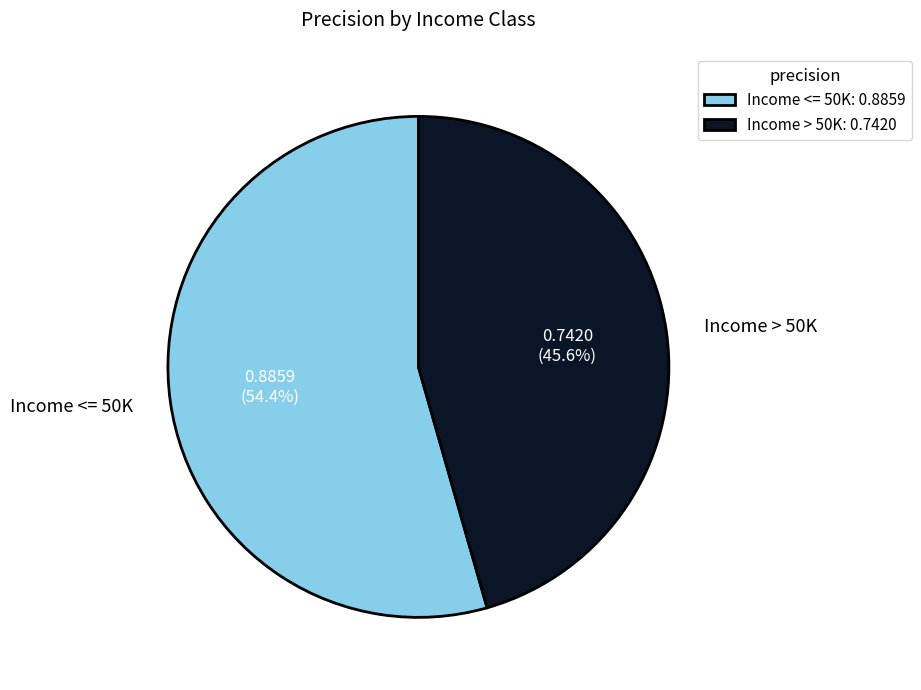

Which category has the biggest portion of the pie?

Income <= 50K